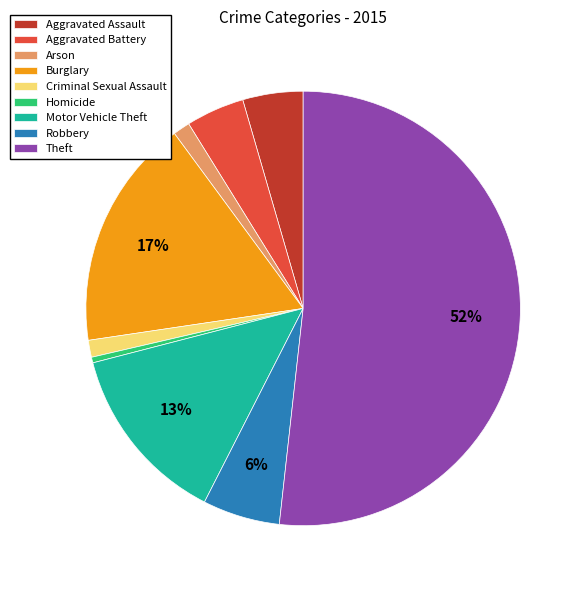

Count the number of slices in the pie.

9